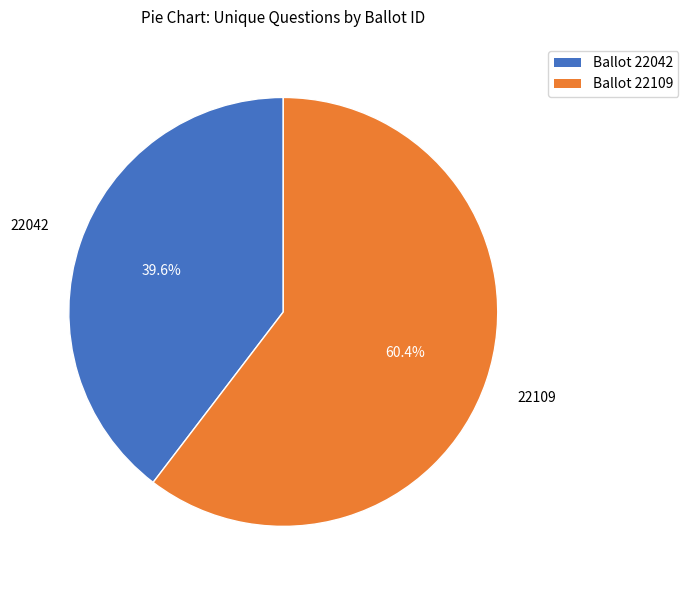

Which category has the biggest portion of the pie?

Ballot 22109